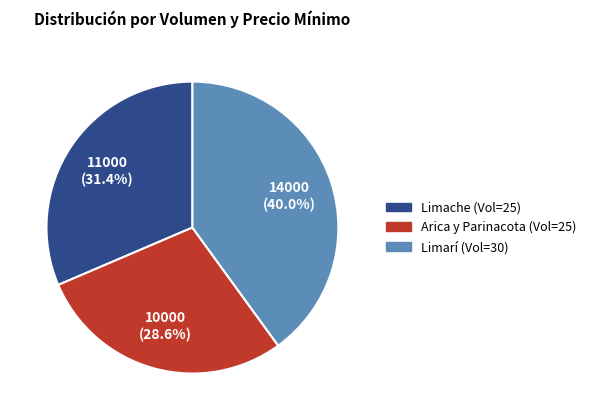

Does any single category account for the majority?

No